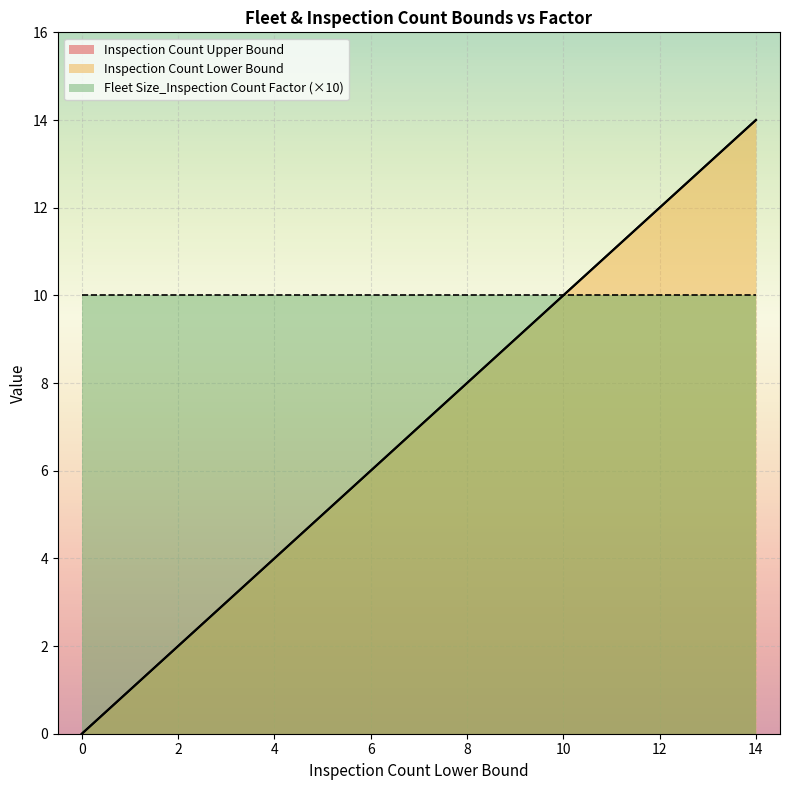

True or false: Inspection Count Lower Bound has more than 1 interior local peaks.

False